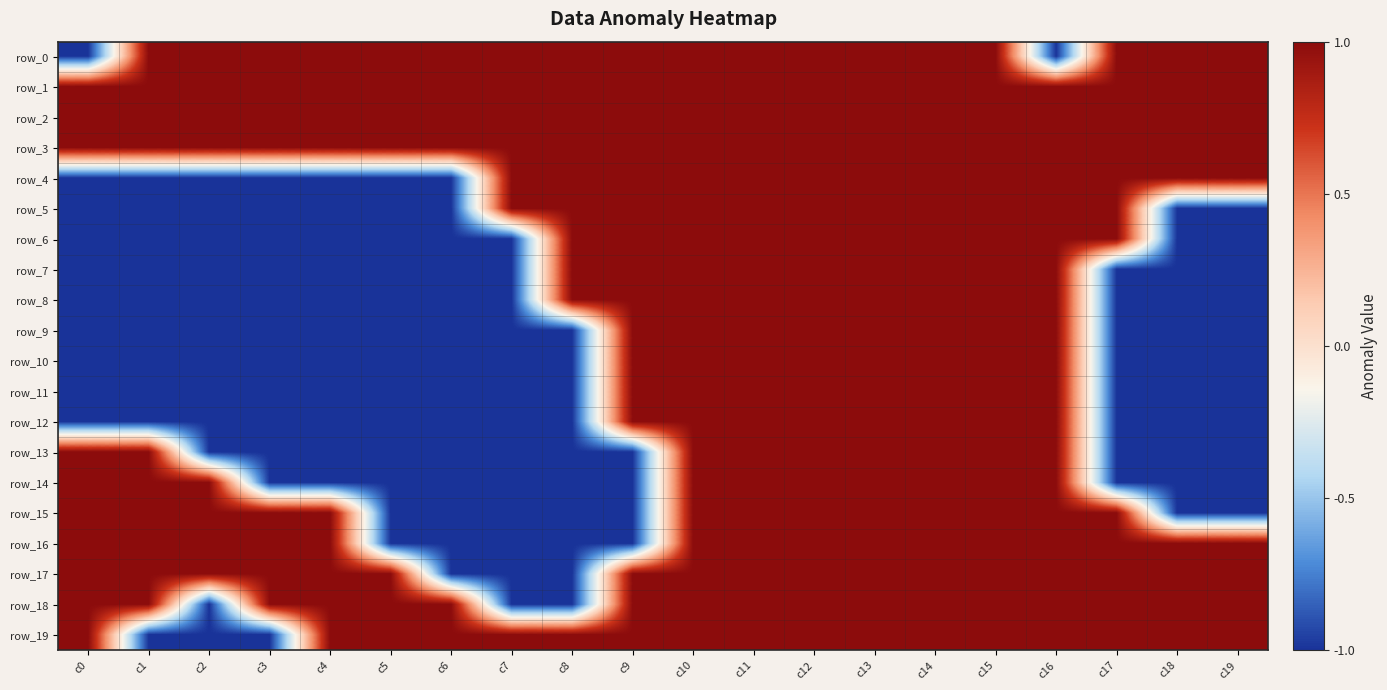

Where is row_1 nearest to the value 1?

c0